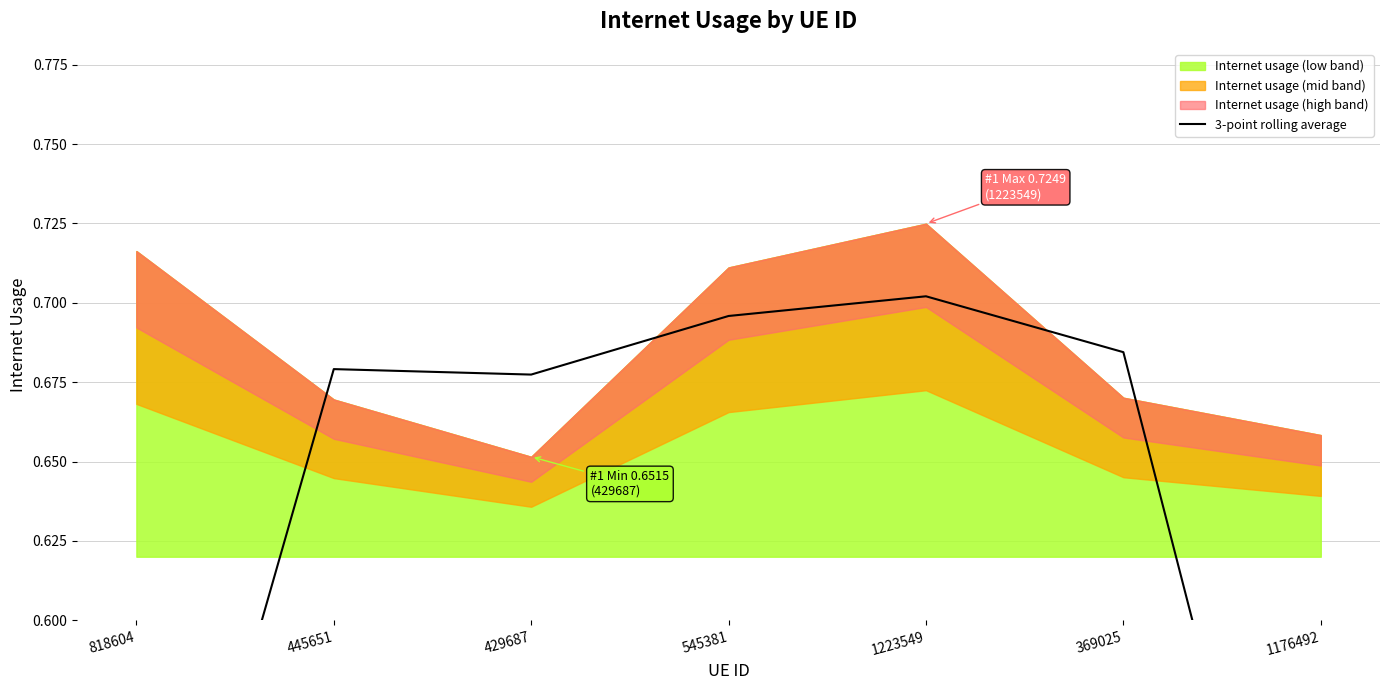

Does the chart display data point markers on the line(s)?

No